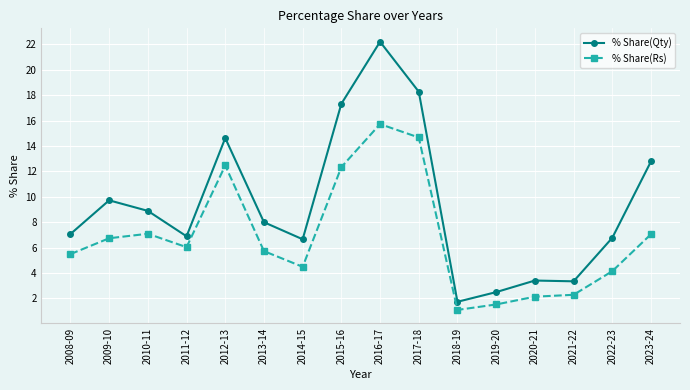

Is the value of % Share(Qty) at 2009-10 greater than the value of % Share(Rs) at 2009-10?

Yes